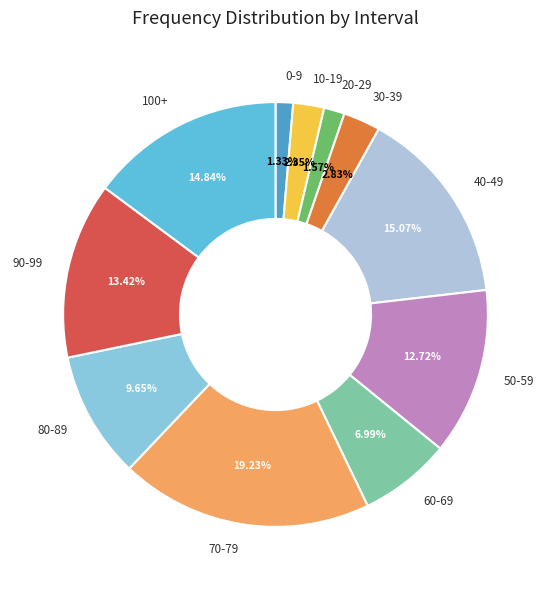

How much of the chart is everything except 40-49?

84.9%